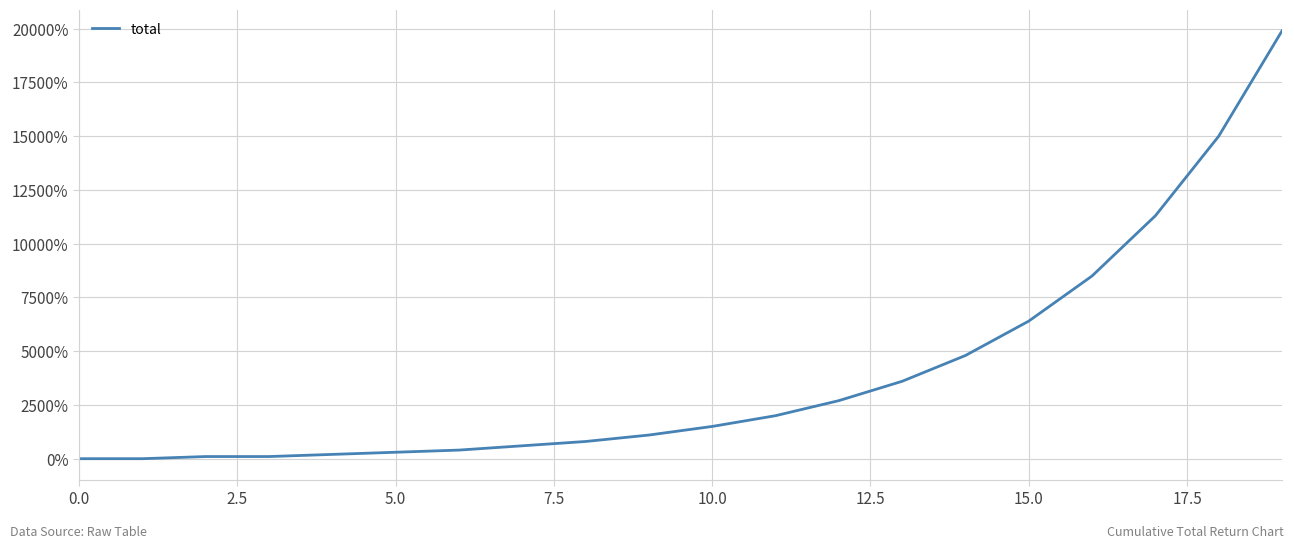

What is the difference between the maximum and minimum values?

19900